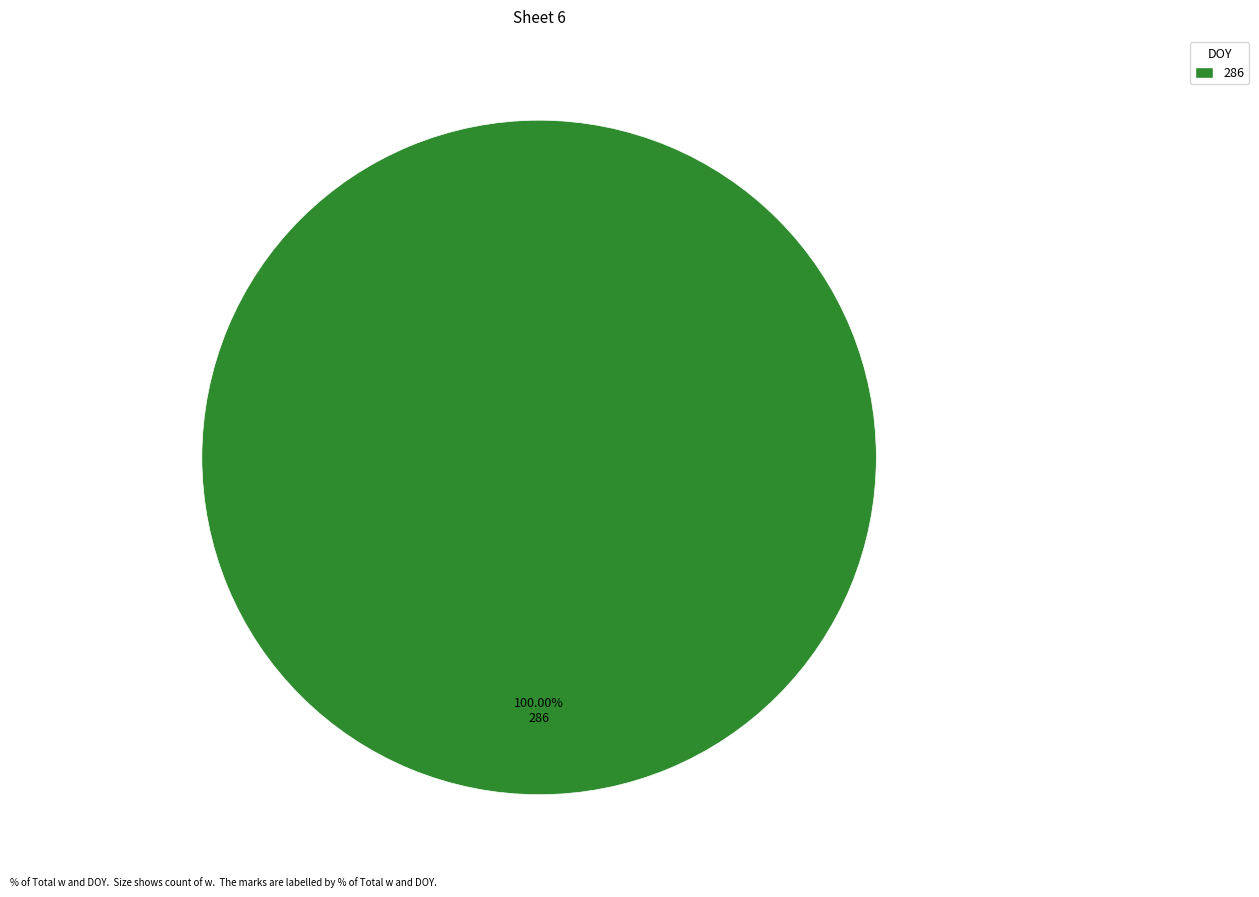

Is there any slice that represents more than half of the pie?

Yes